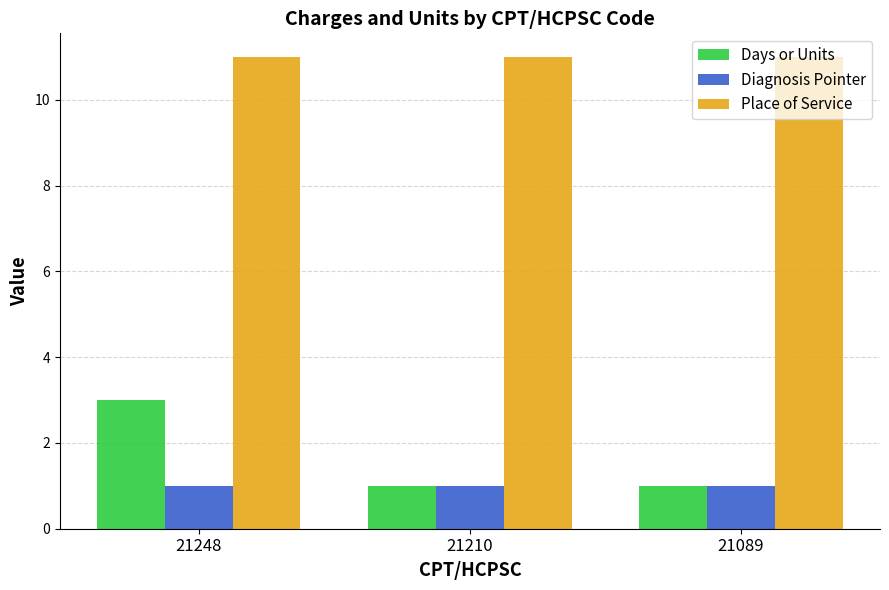

Read the Diagnosis Pointer value at 21248.

1